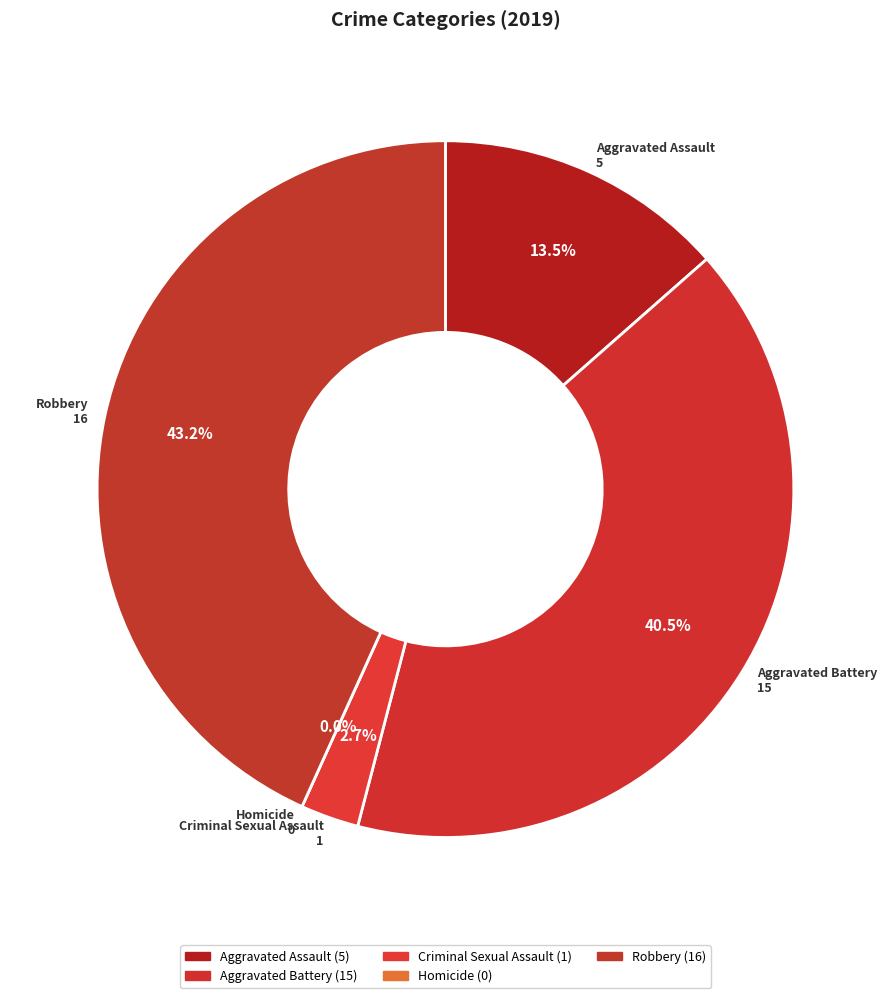

What percentage is the Aggravated Assault slice, to the nearest percent?

14%